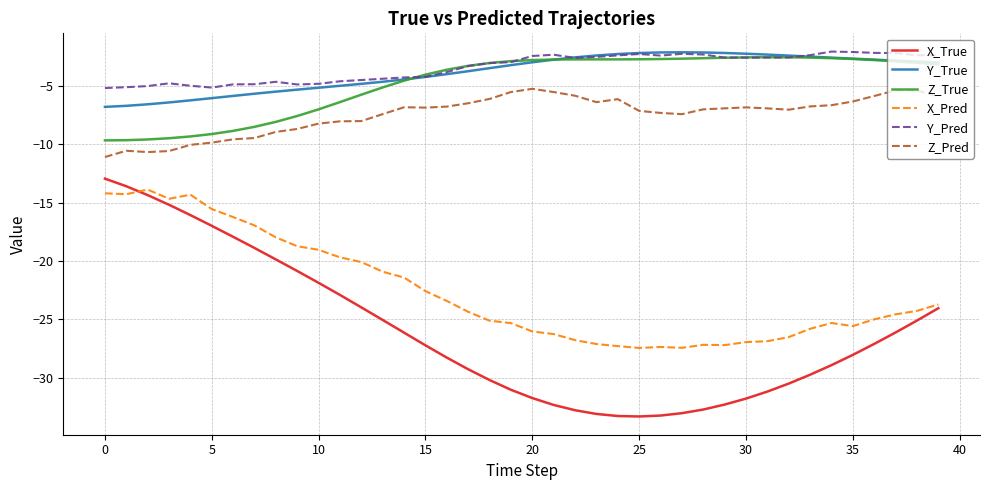

True or false: Z_True and X_Pred cross at least once.

False